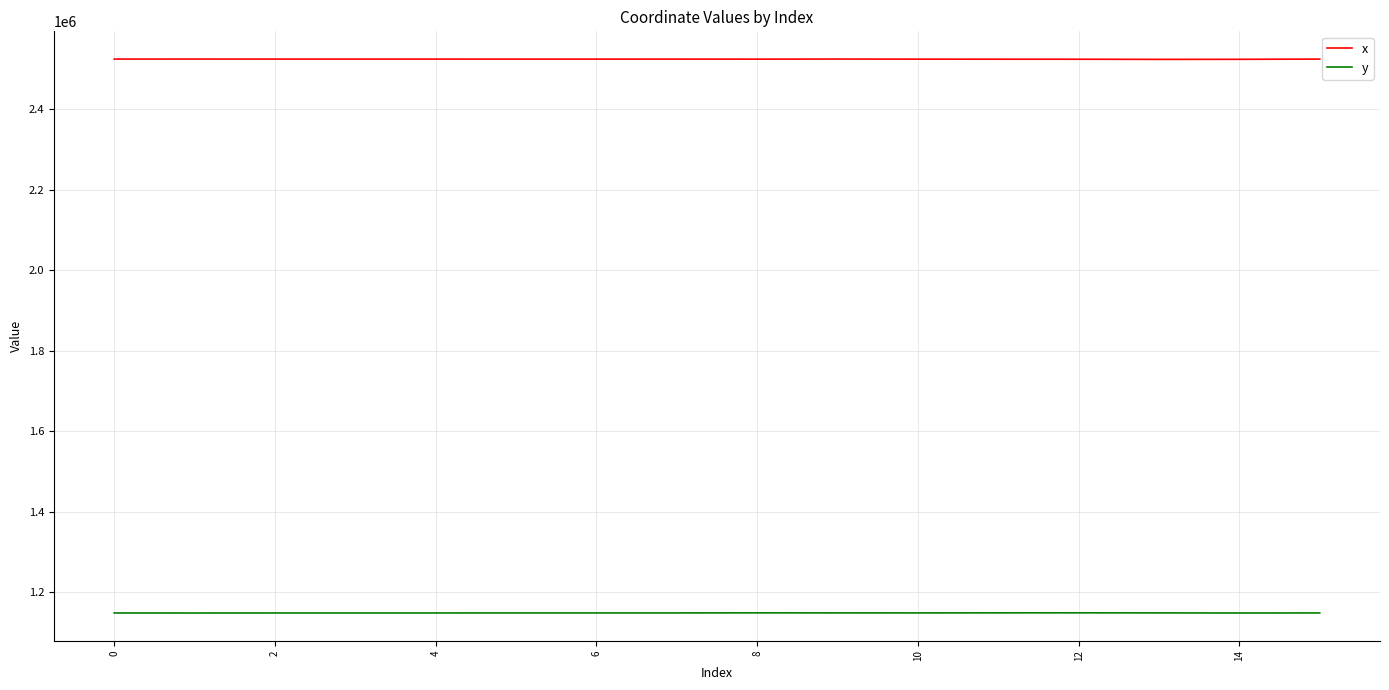

List the series in order of their peak value, lowest first.

y, x